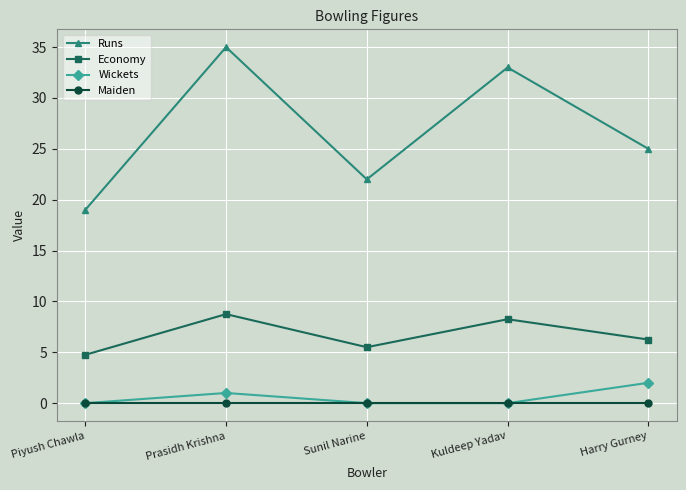

What is the label of the 5th point from the right?

Piyush Chawla